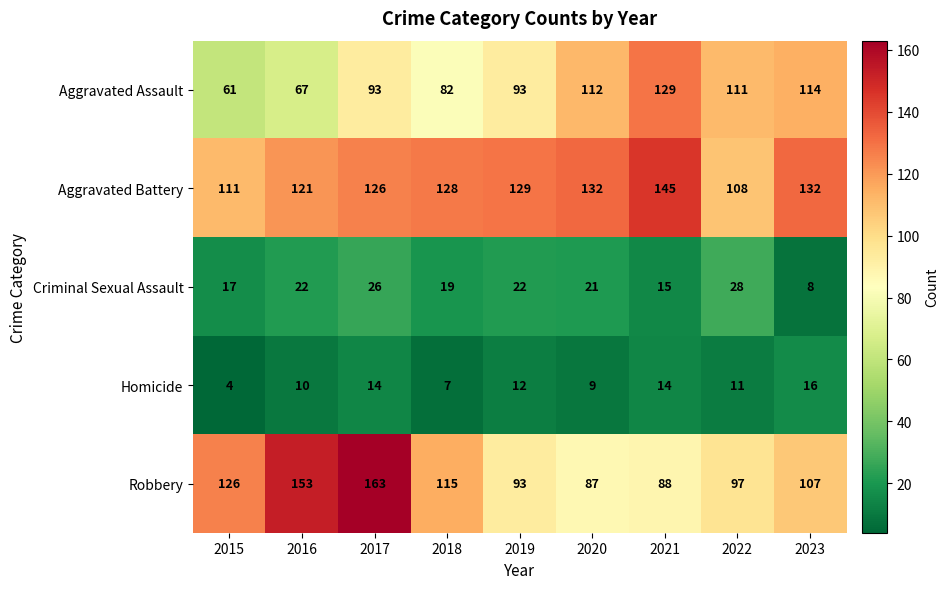

At which category is the sum across all series the highest?

2017